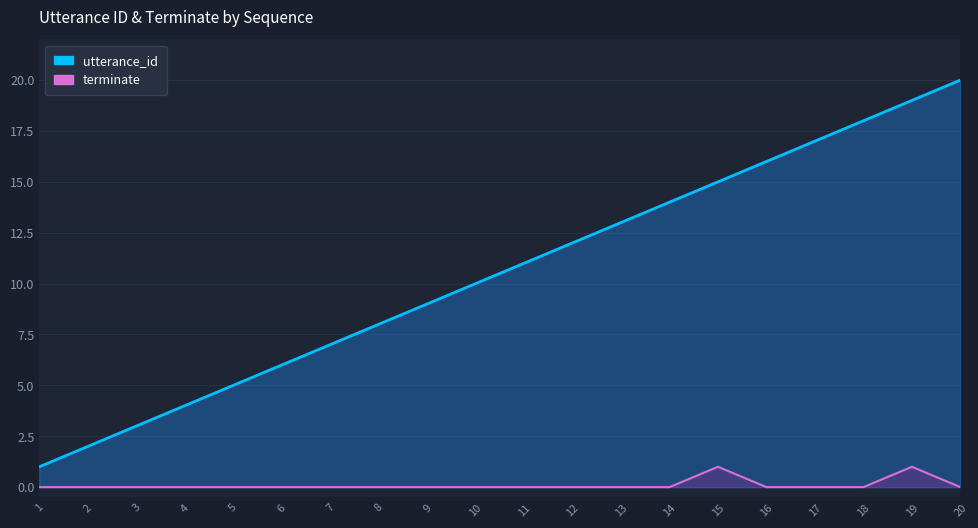

Rank the series by their maximum value, from highest to lowest.

utterance_id, terminate